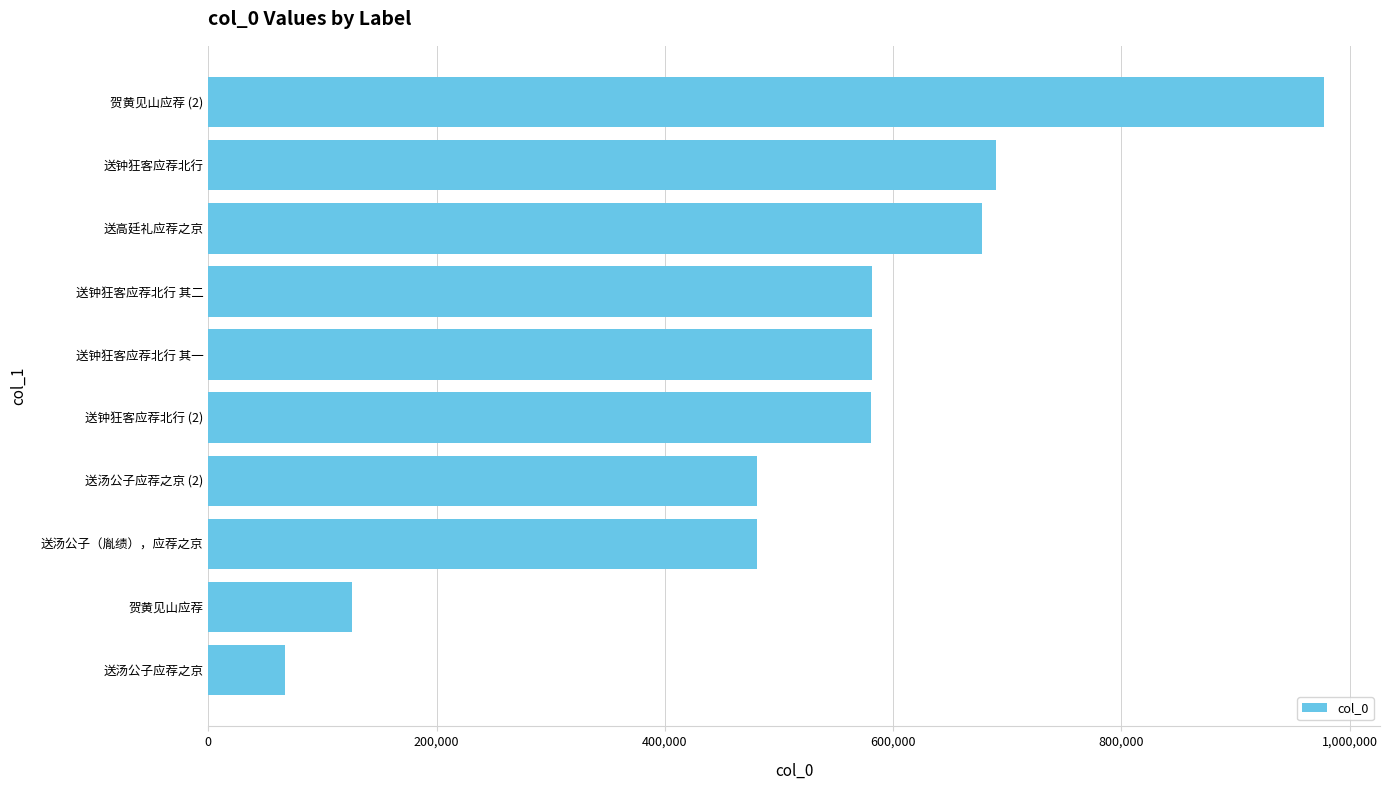

What is the change in value from 送钟狂客应荐北行 to 贺黄见山应荐 (2)?

+287140